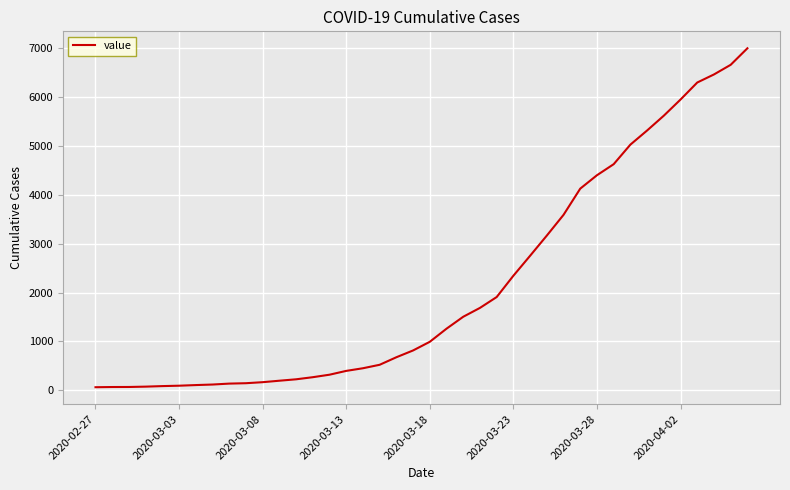

What is the difference between the maximum and minimum values?

6931